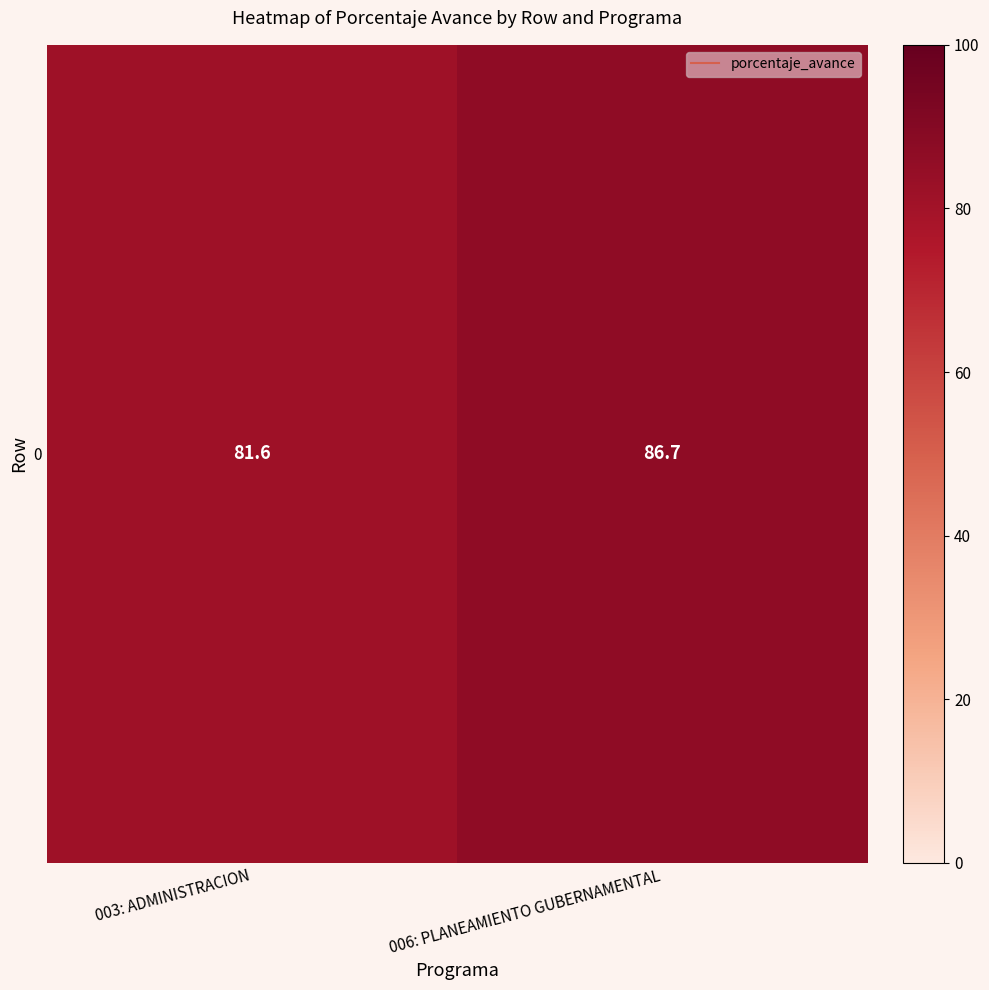

What is the change in value from 003: ADMINISTRACION to 006: PLANEAMIENTO GUBERNAMENTAL?

+5.1